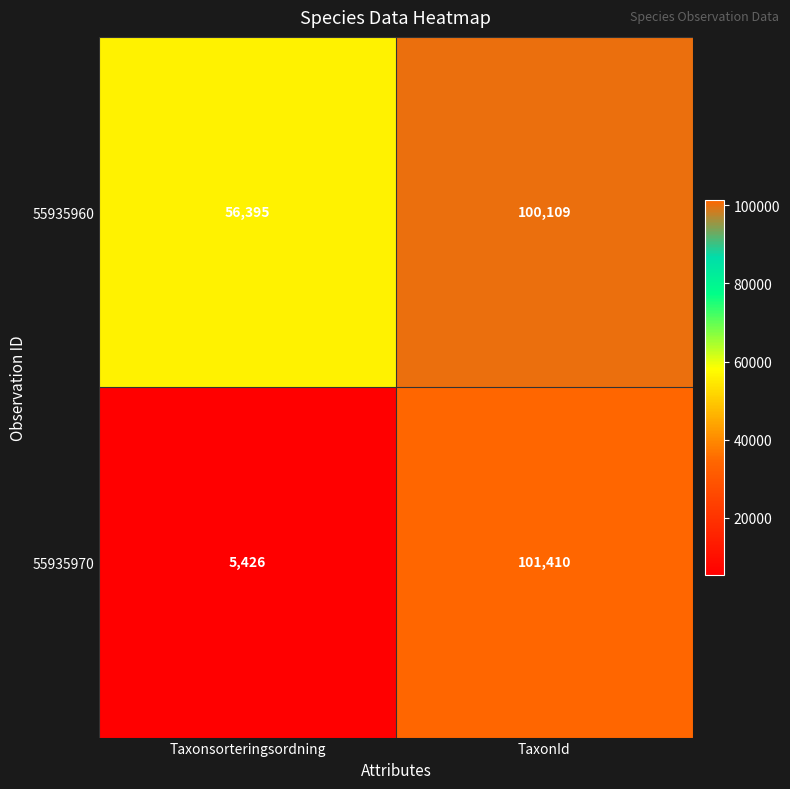

Where is 55935960 nearest to the value 78252?

Taxonsorteringsordning